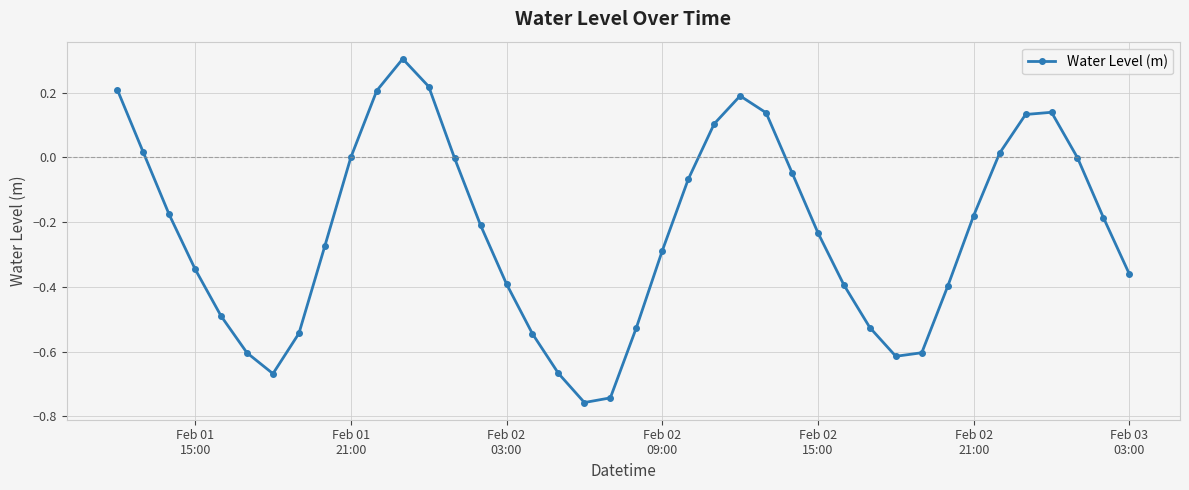

True or false: there are more than 0 points higher than both neighbors.

True